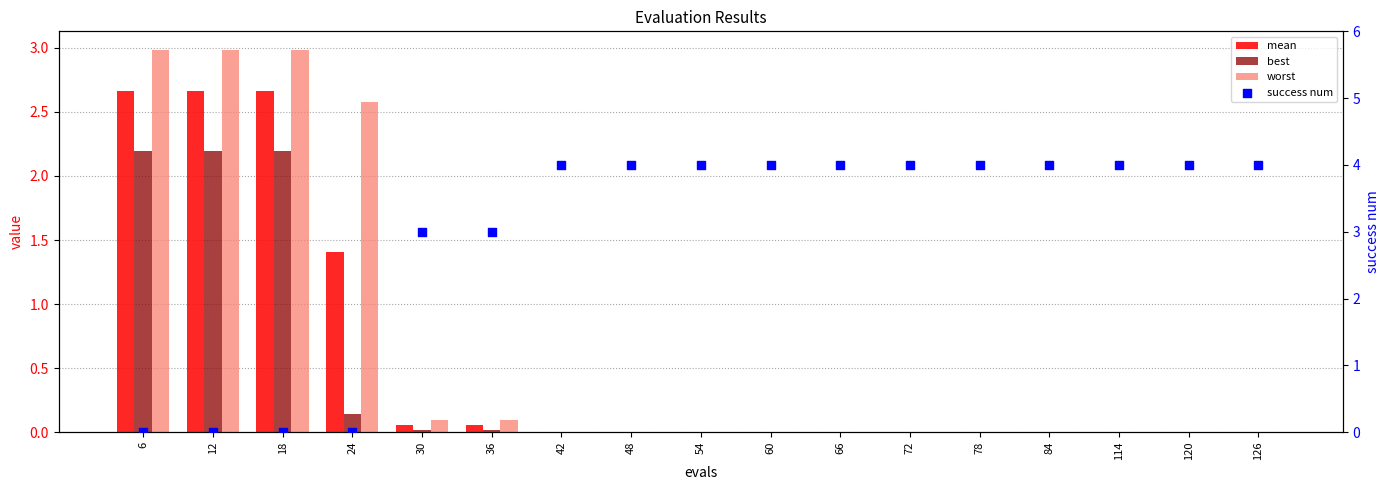

Which series contains the highest Y value?

success num